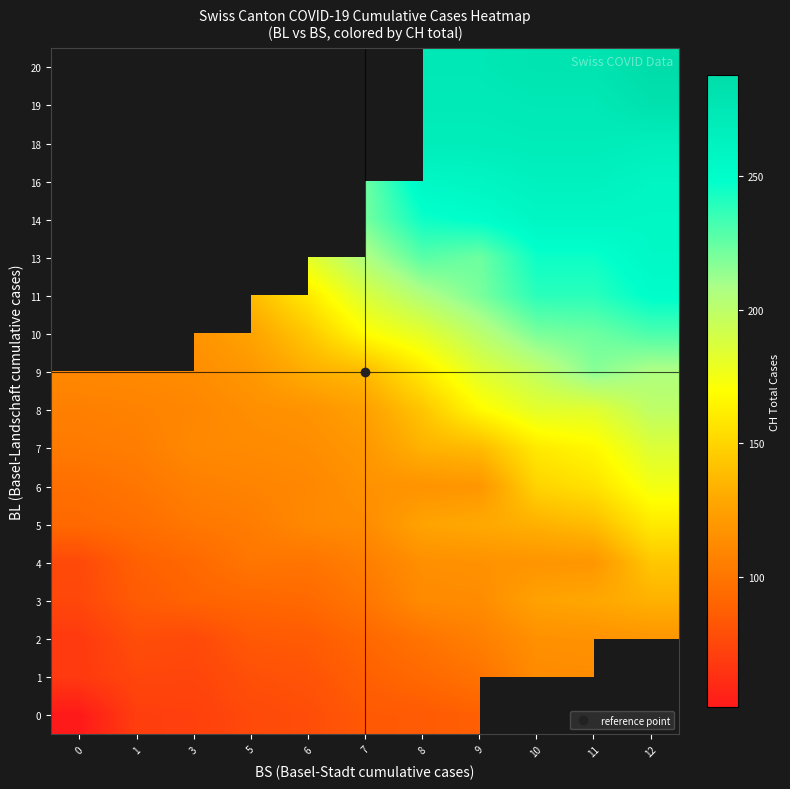

The value of row_10 at 3 is 66.5. True or false?

False